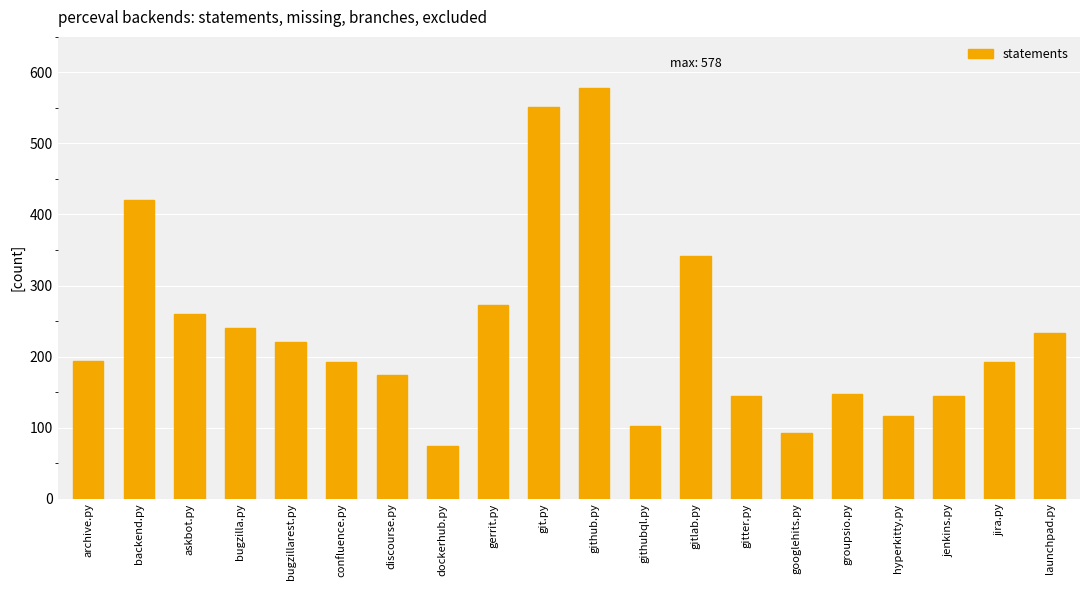

True or false: the data shows 552 at git.py.

True